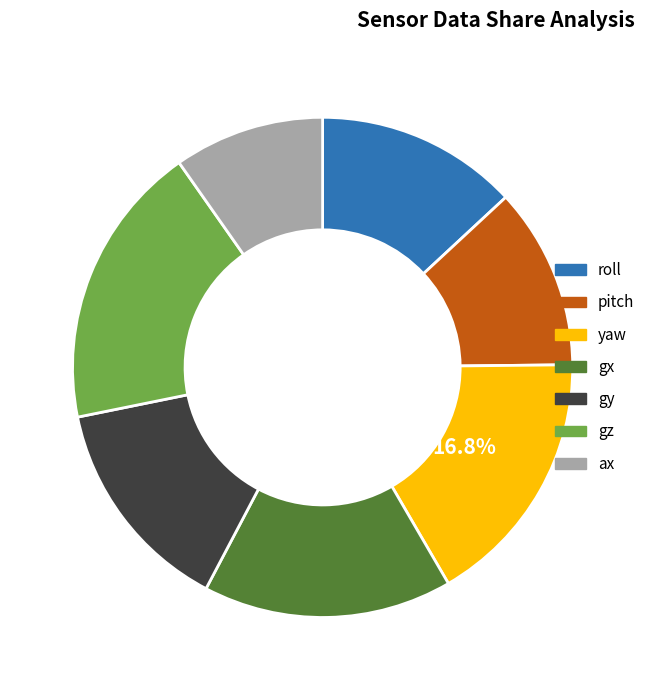

Approximately how many times larger is the value at yaw compared to ax?

1.7